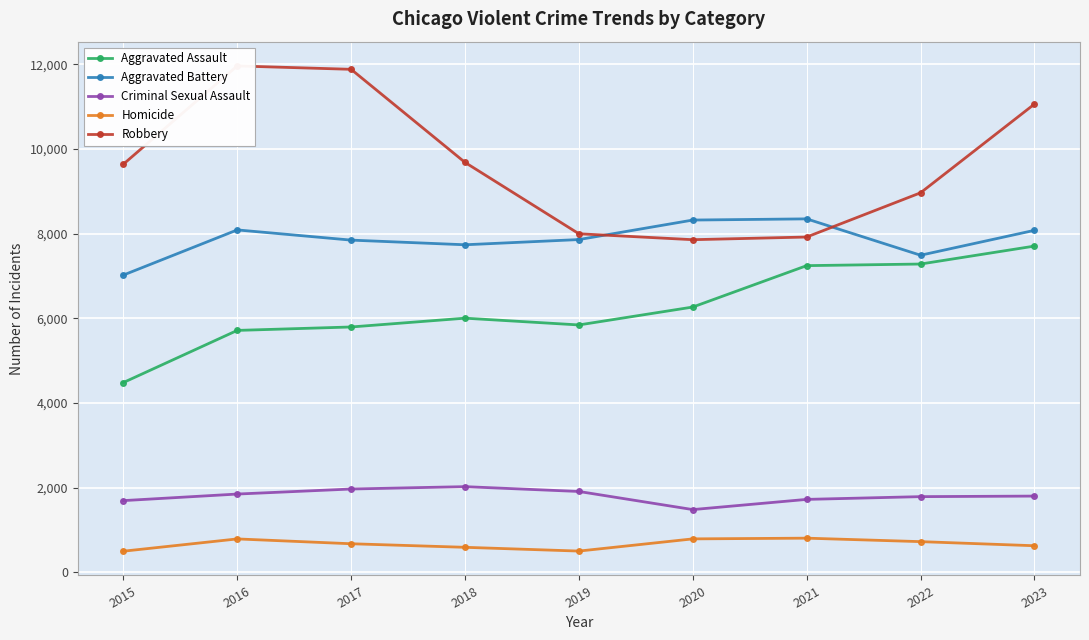

True or false: Criminal Sexual Assault and Aggravated Assault intersect in this chart.

False